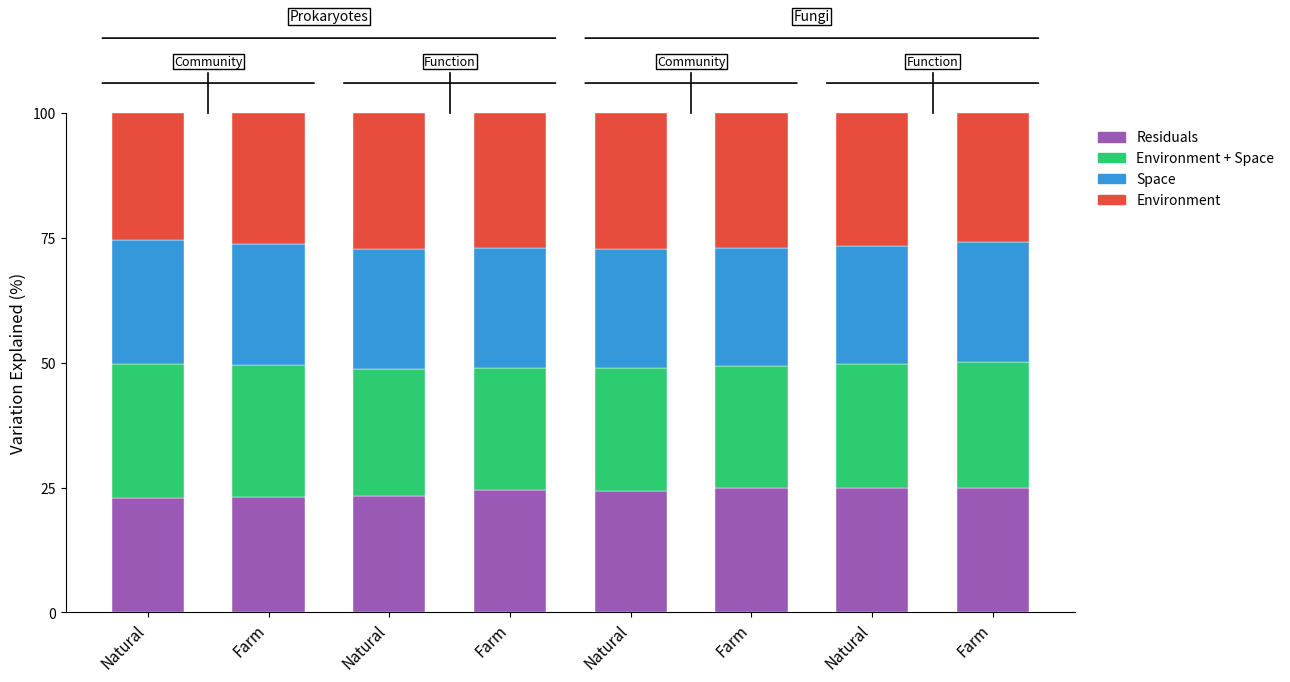

Does the chart contain stacked bars?

Yes